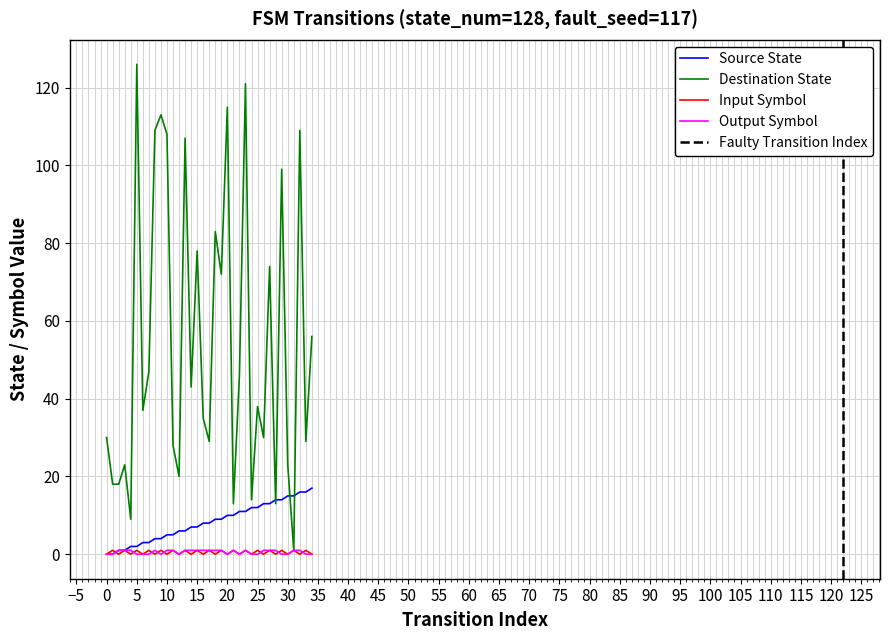

At which category does input_symbol_num reach its first local valley?

2